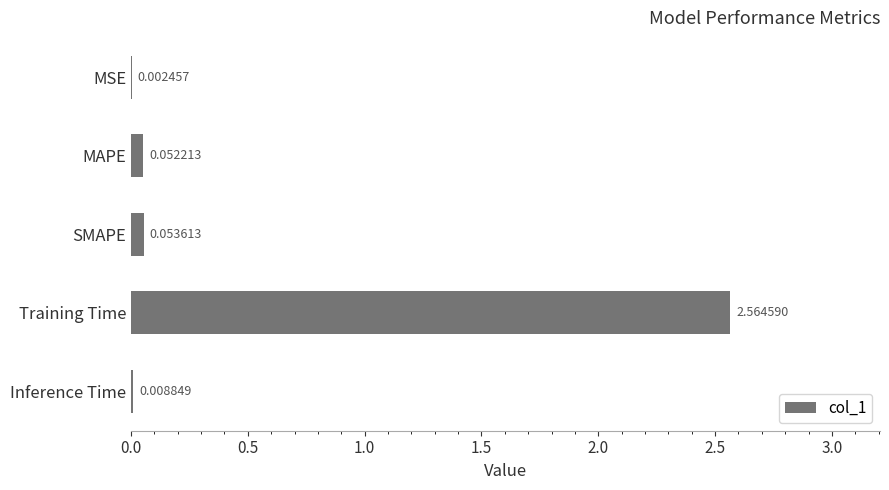

What is the change in value from MSE to Training Time?

+2.6